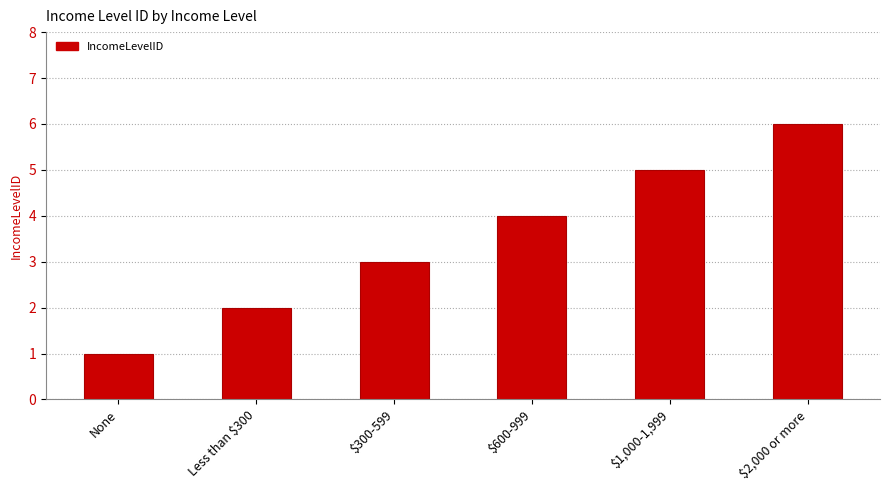

What is the label of the 3rd bar from the left?

$300-599